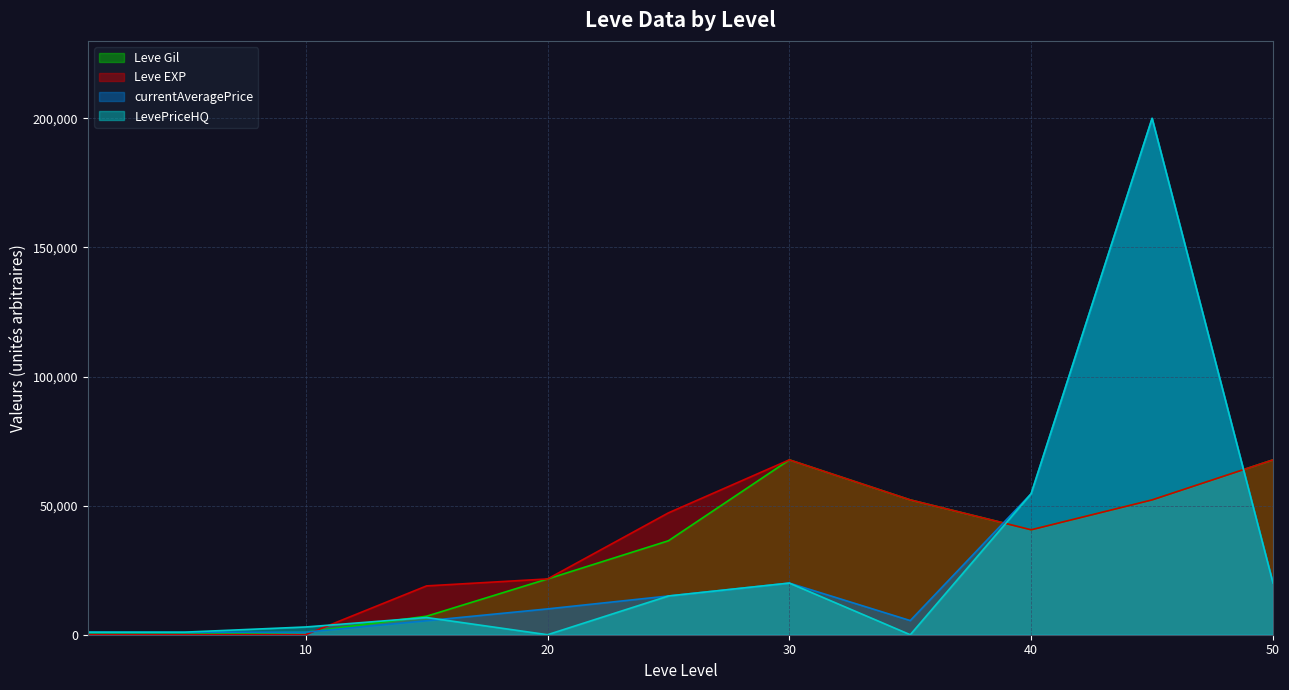

Between 15 and 35, which series saw the biggest shift?

Leve Gil